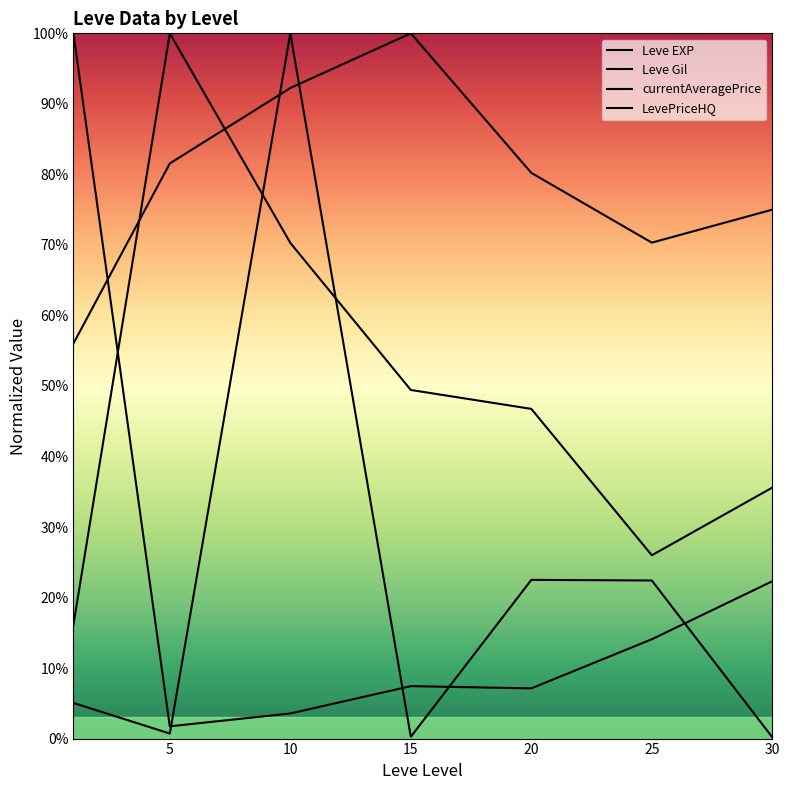

In LevePriceHQ, how many points are higher than both neighbors (excluding endpoints)?

1